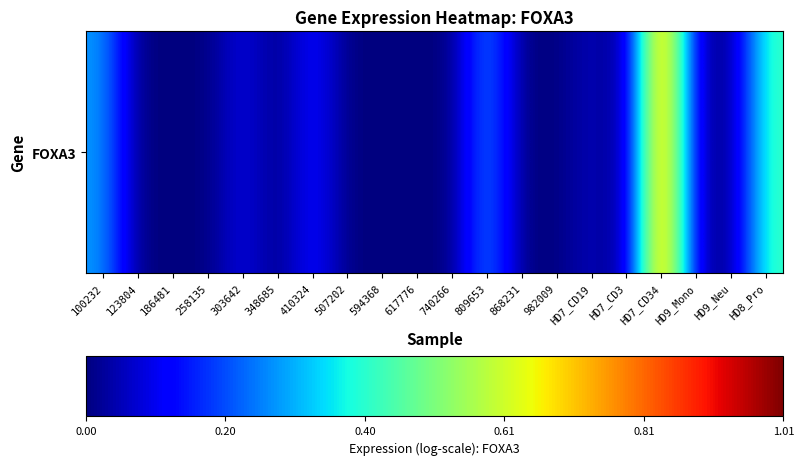

What is the change in value from 594368 to HD8_Pro?

+0.4